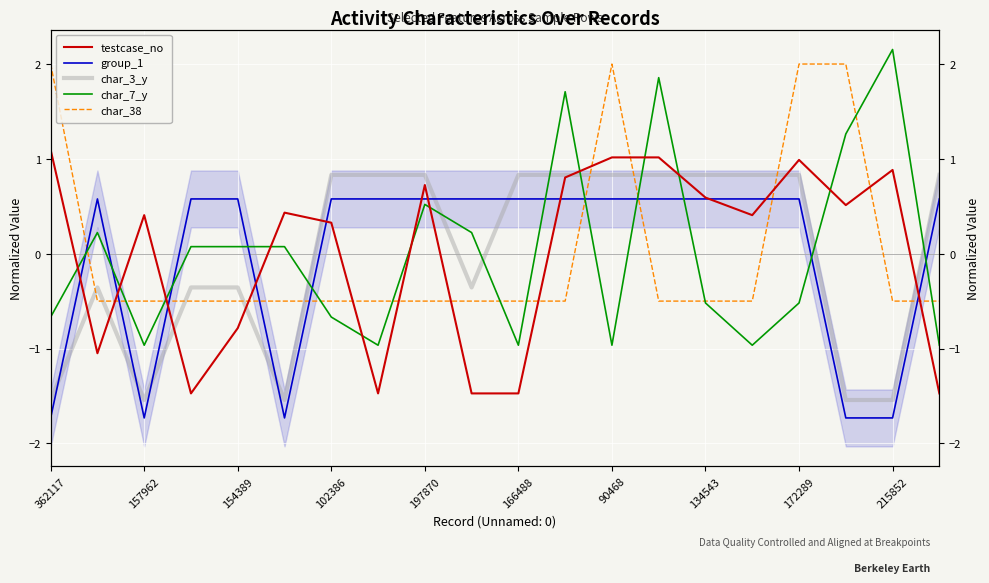

Does the chart display data point markers on the line(s)?

No